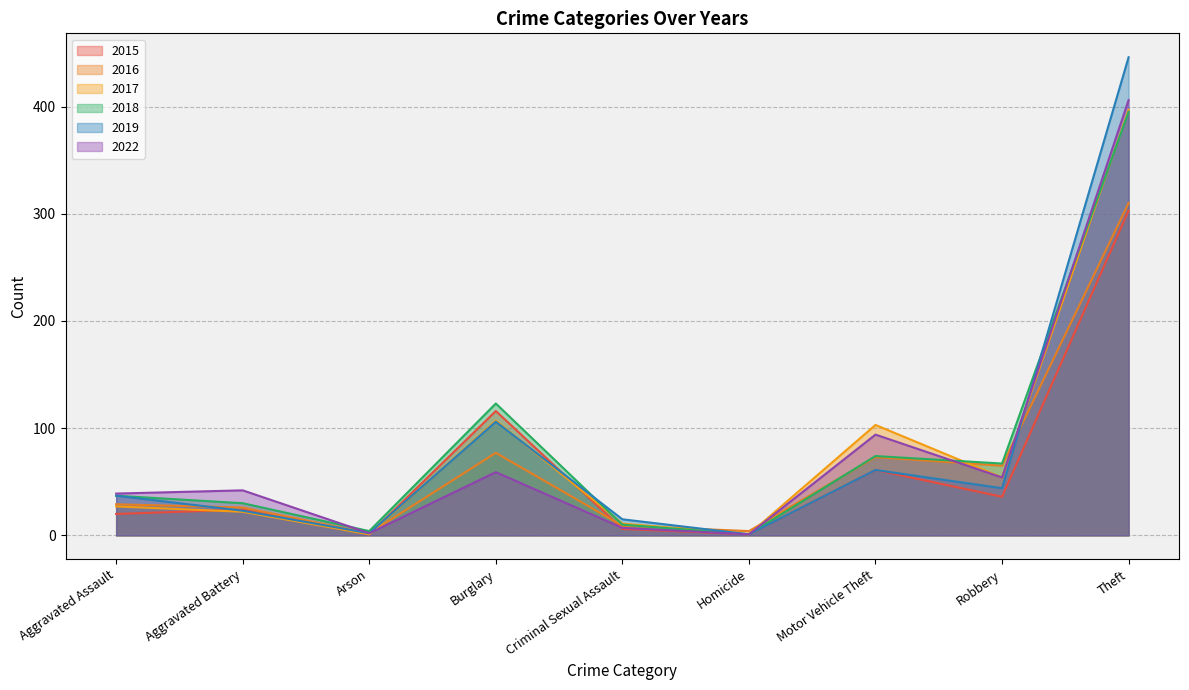

Where is the first local maximum for 2015?

Aggravated Battery